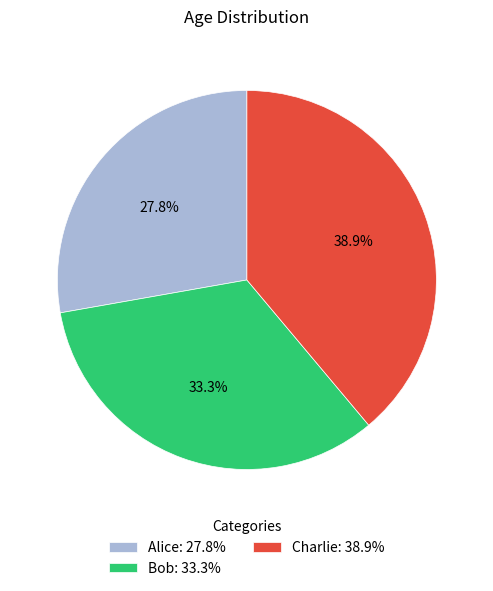

What is the ratio of the value at Charlie to the value at Alice?

1.4